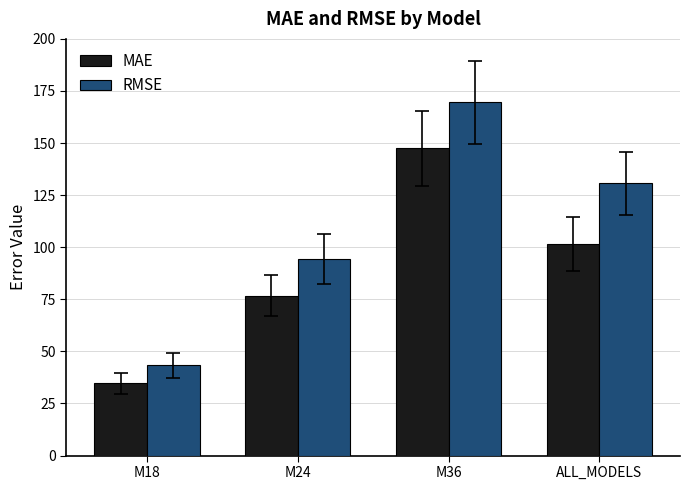

Reading right to left, list all the values displayed in this chart.

MAE: ALL_MODELS=101.7	M36=147.6	M24=76.8	M18=34.8
RMSE: ALL_MODELS=130.7	M36=169.6	M24=94.4	M18=43.4